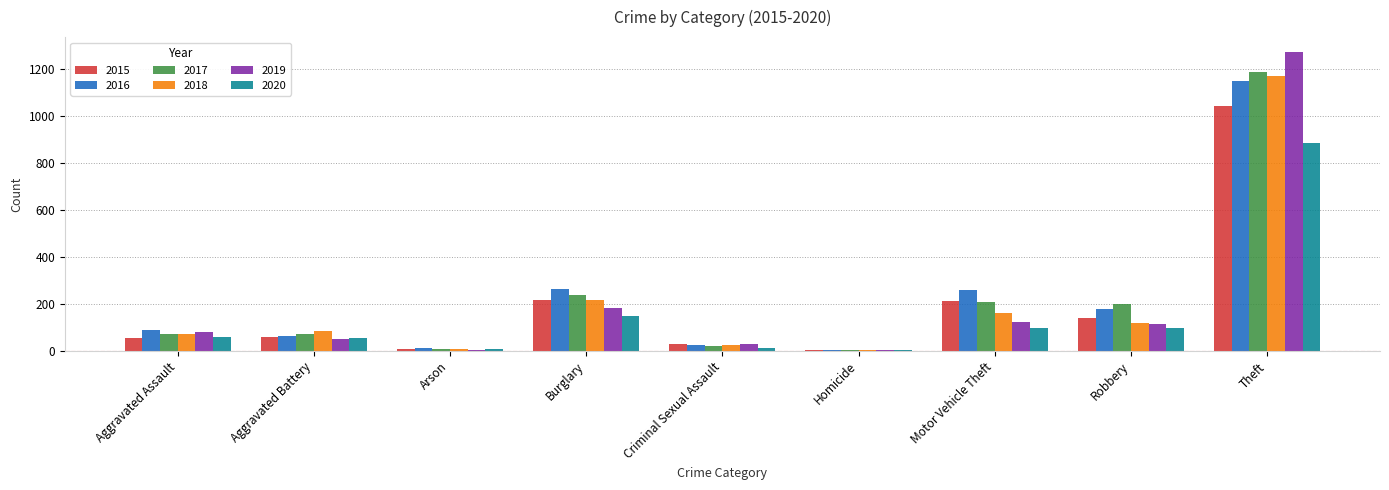

What is the maximum value shown in the chart?

1272